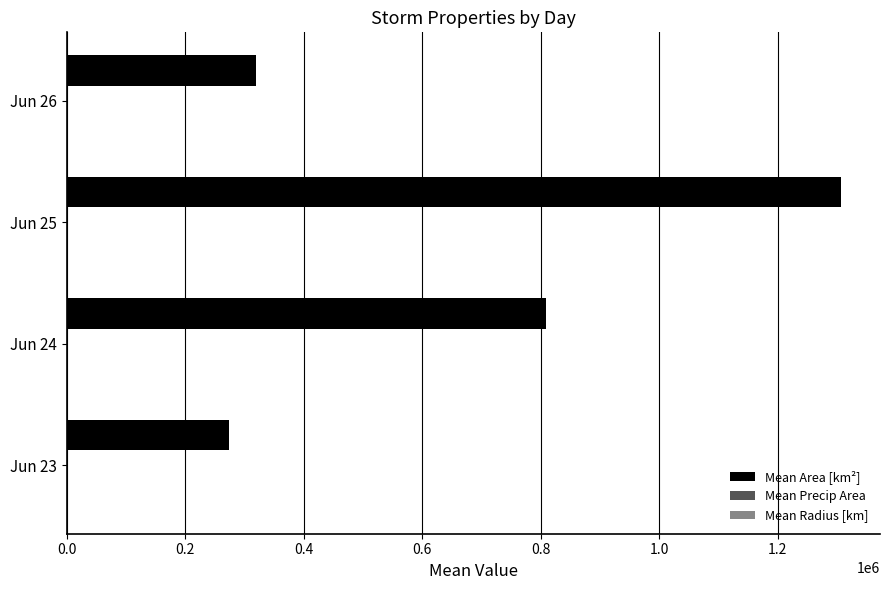

At which category is the sum across all series the highest?

Jun 25